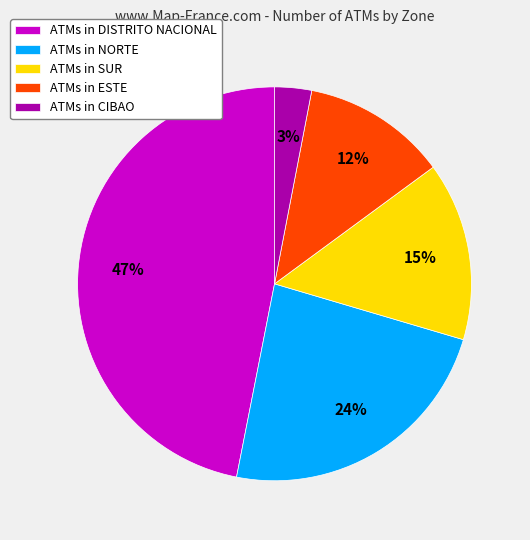

Which slice is the smallest?

ATMs in CIBAO